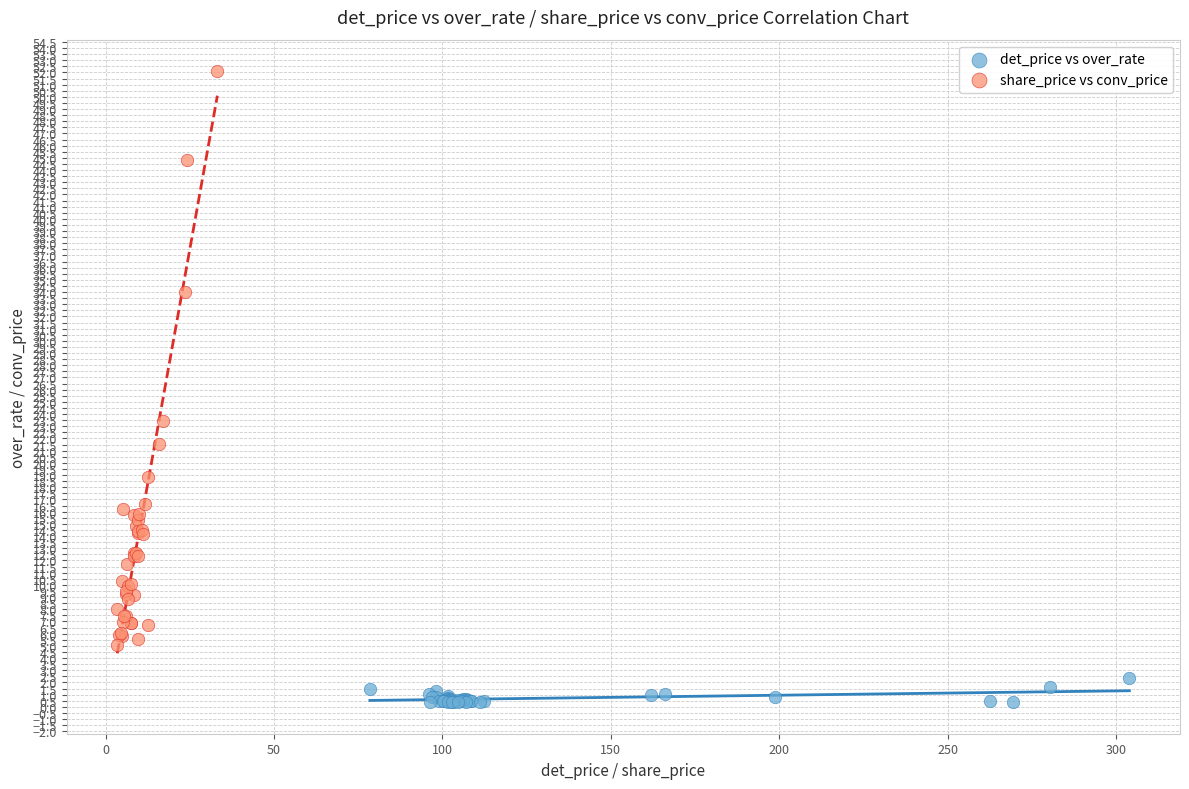

What are all the series names shown in the legend?

det_price vs over_rate, share_price vs conv_price